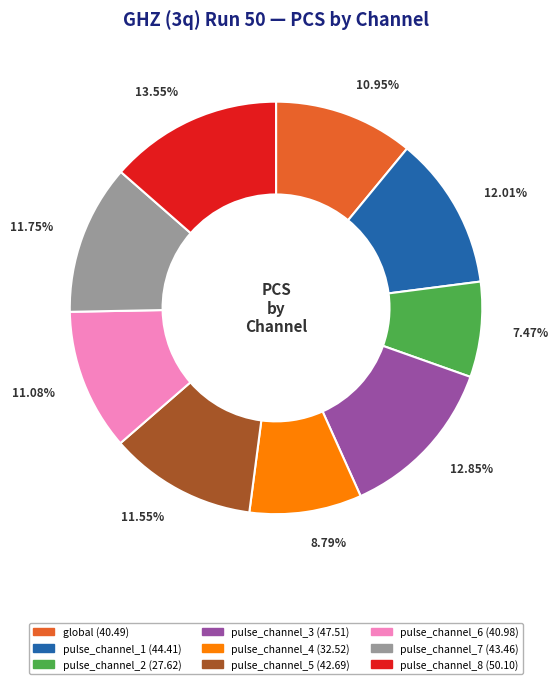

What is the ratio of the value at pulse_channel_1 to the value at pulse_channel_7?

1.0